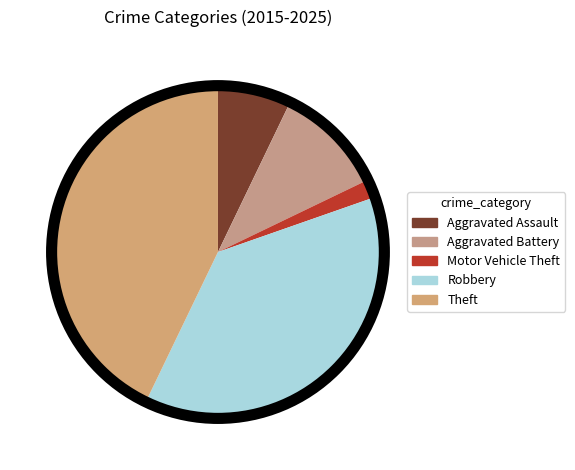

What percentage is NOT represented by Aggravated Assault?

92.9%